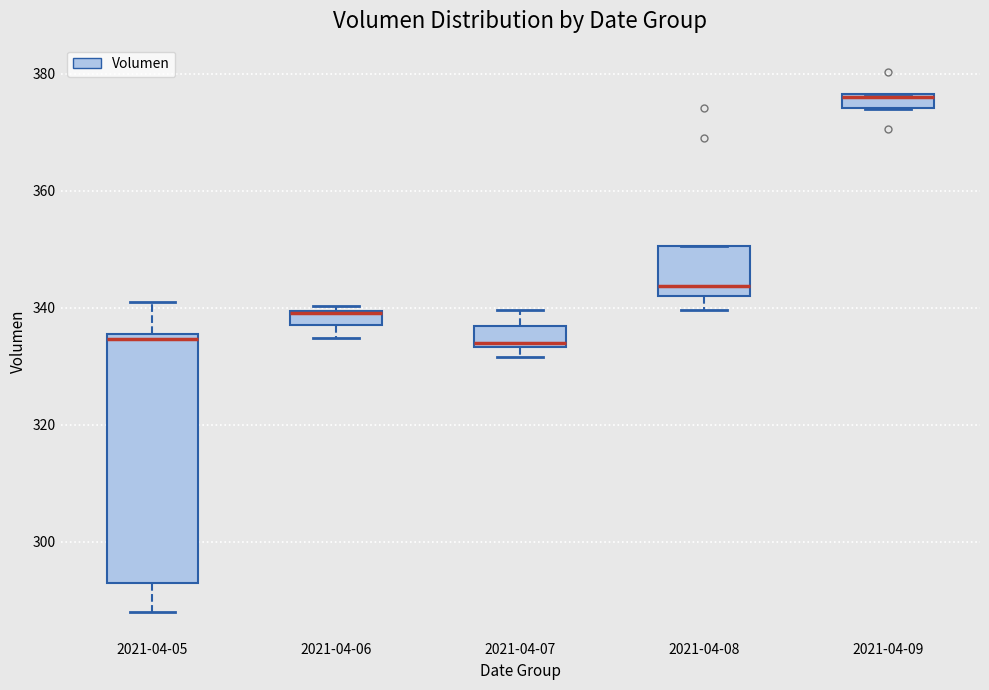

Where does the lower whisker of the box for 2021-04-05 end on the y-axis? The values are not printed on the chart, so give them approximately, as read against the axis.

288